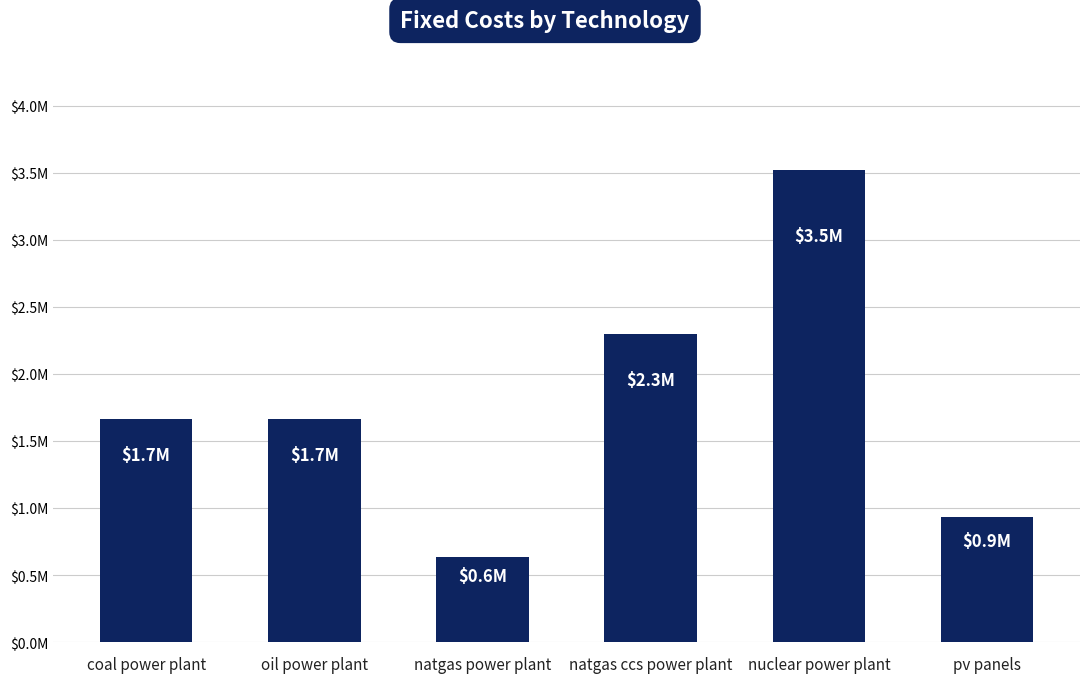

What is the change in value from natgas ccs power plant to nuclear power plant?

+1222538.0